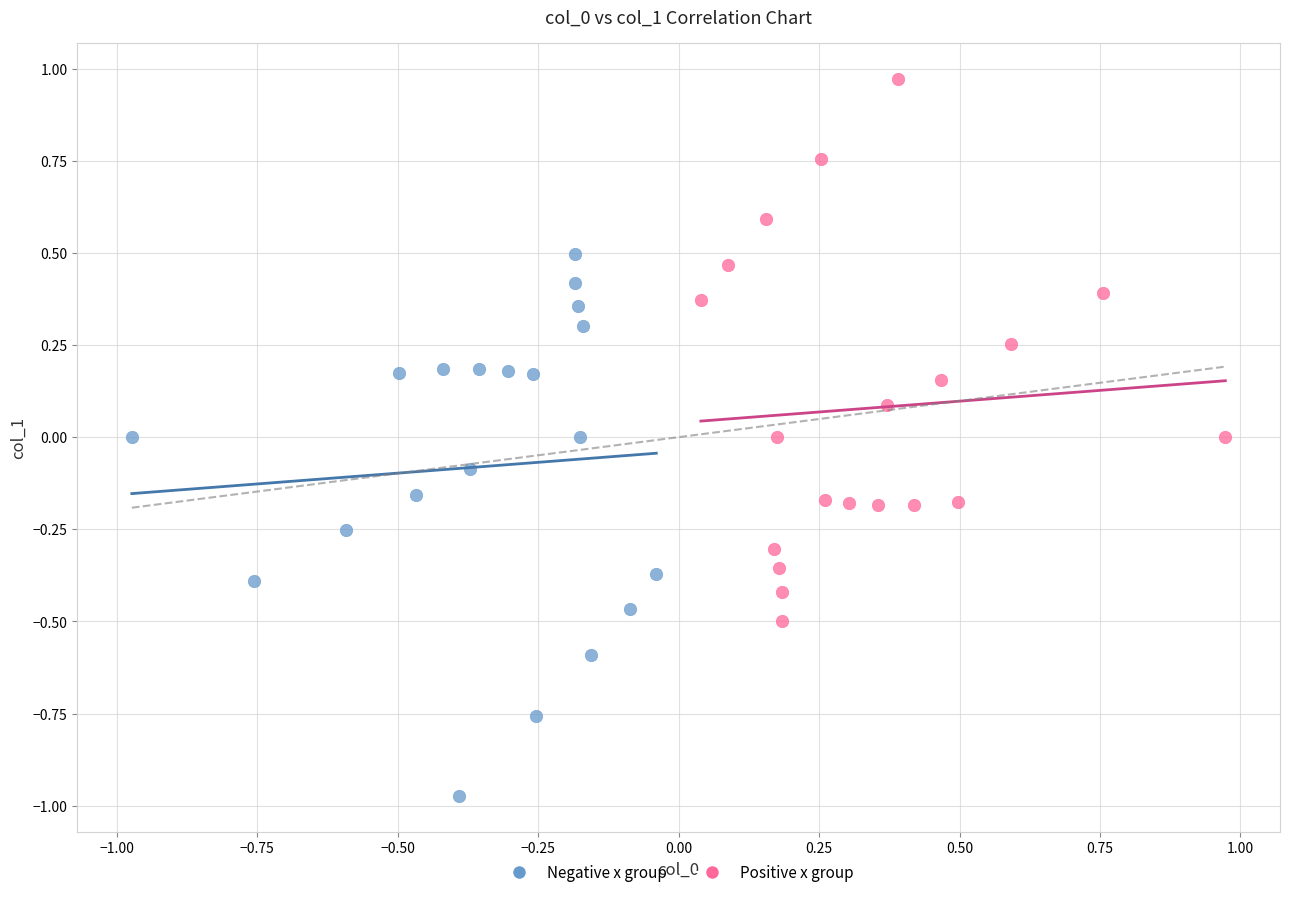

Which series reaches the maximum Y coordinate?

Positive x group